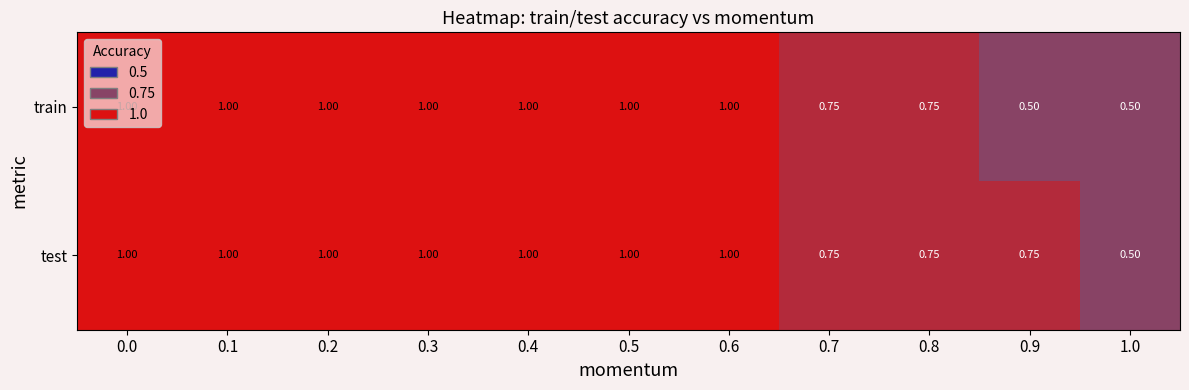

Rank the series by their average value, from lowest to highest.

train, test